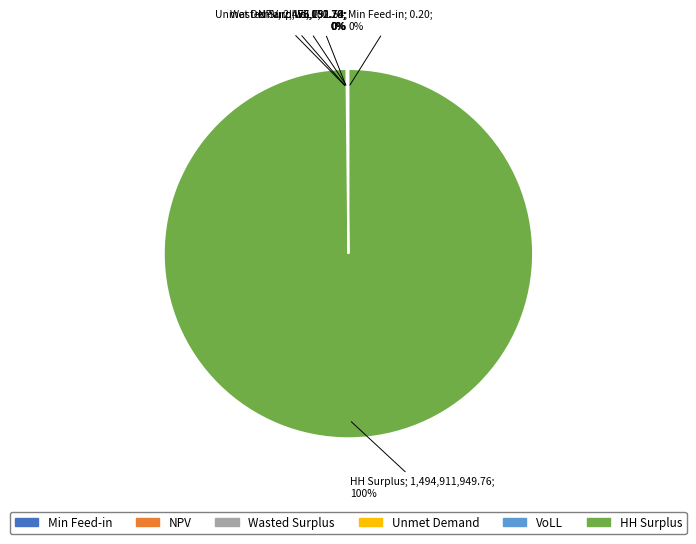

To the nearest percent, what is the average slice percentage?

17%